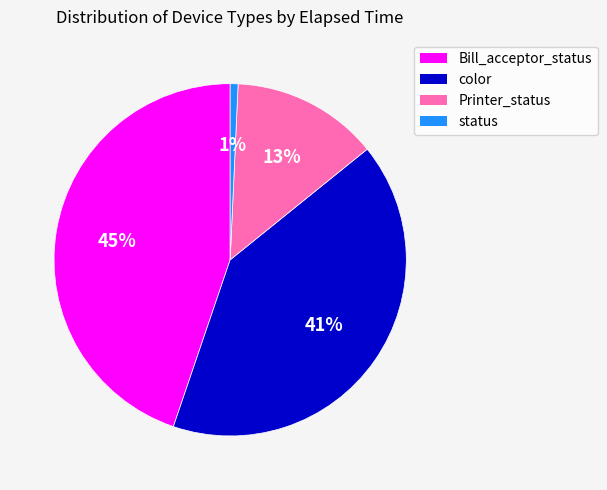

Does any single category account for the majority?

No